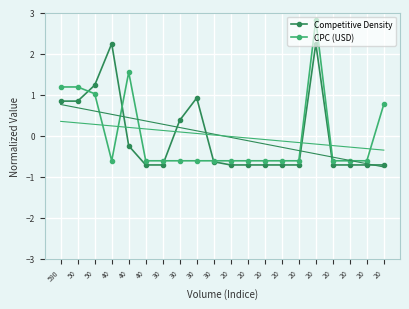

How many categories are shown in the chart?

20